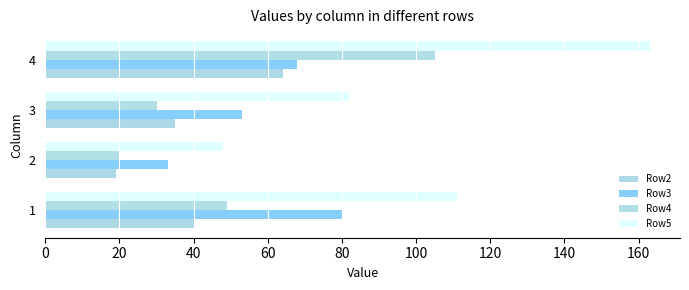

Which series has the largest total across all categories?

Row5